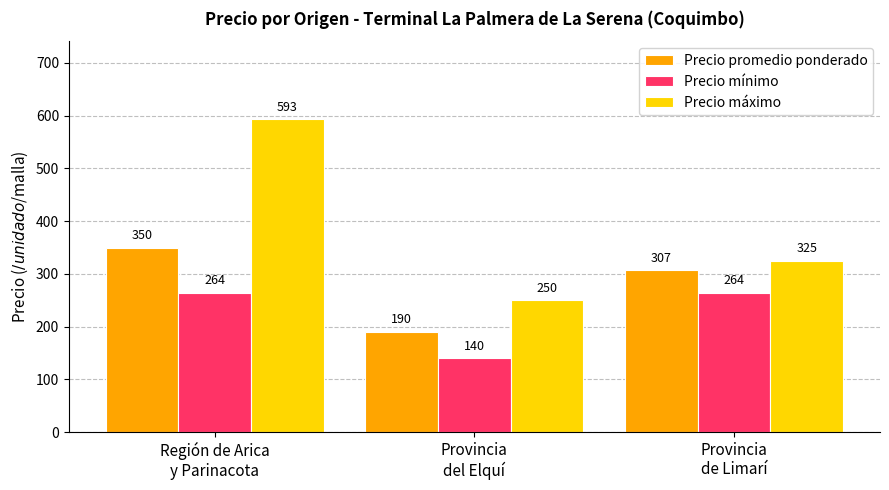

Does the chart contain stacked bars?

No